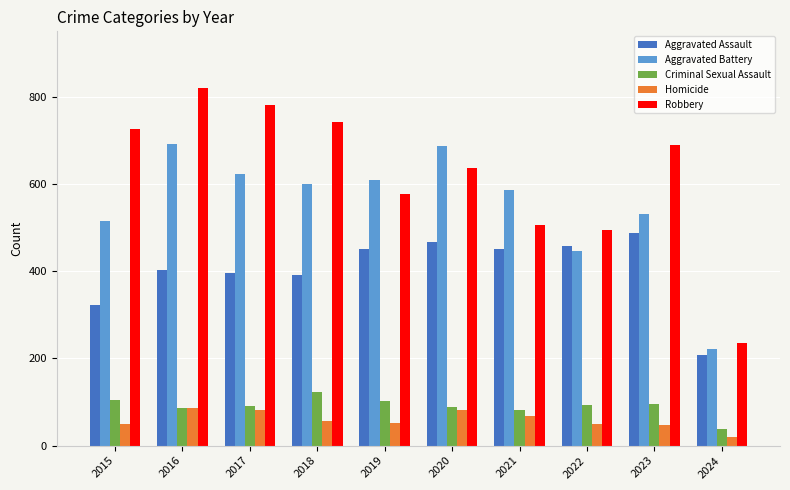

The Aggravated Battery series shows 1196 at 2020. True or false?

False